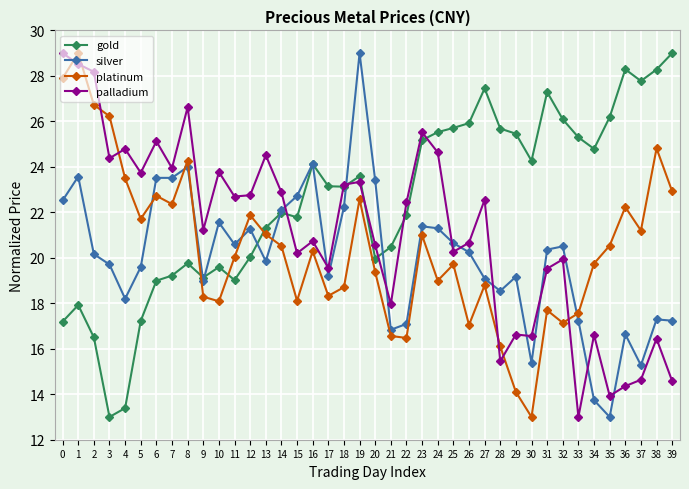

What is the sum of the platinum values at 3 and 29?

40.3